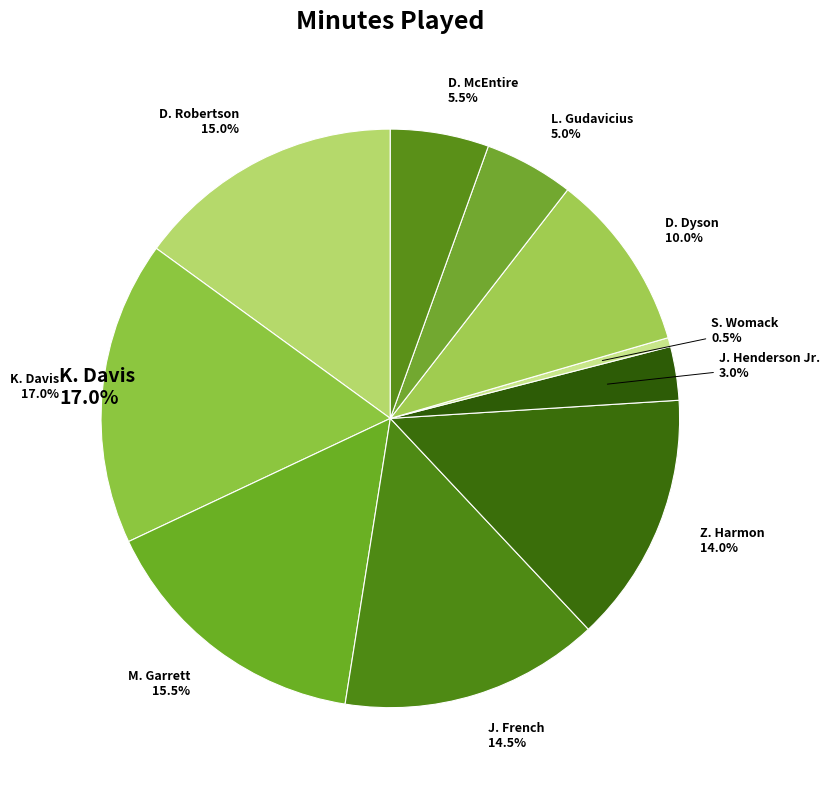

Count the number of slices in the pie.

10